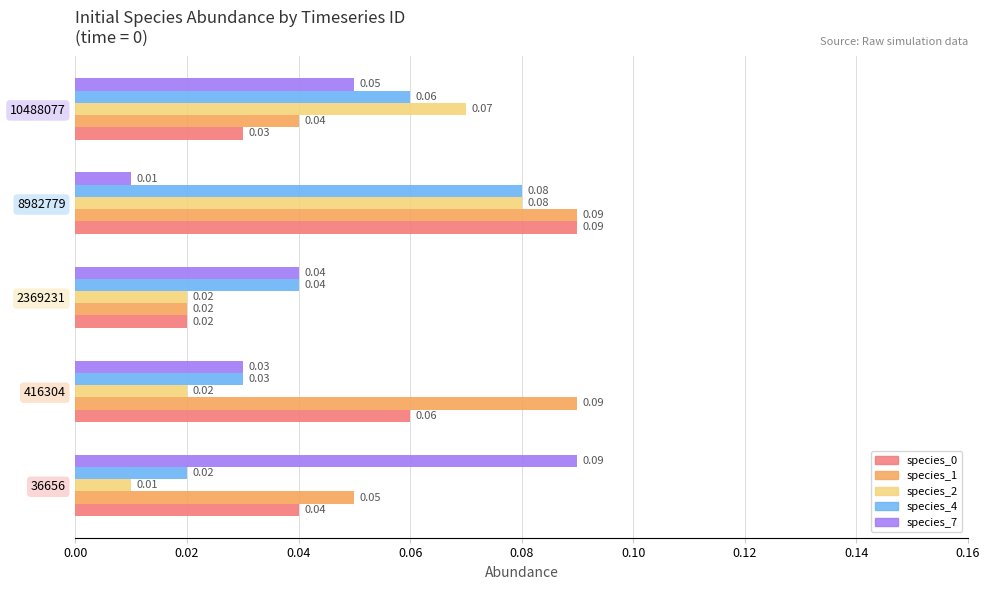

Between 36656 and 2369231, which series saw the biggest shift?

species_7